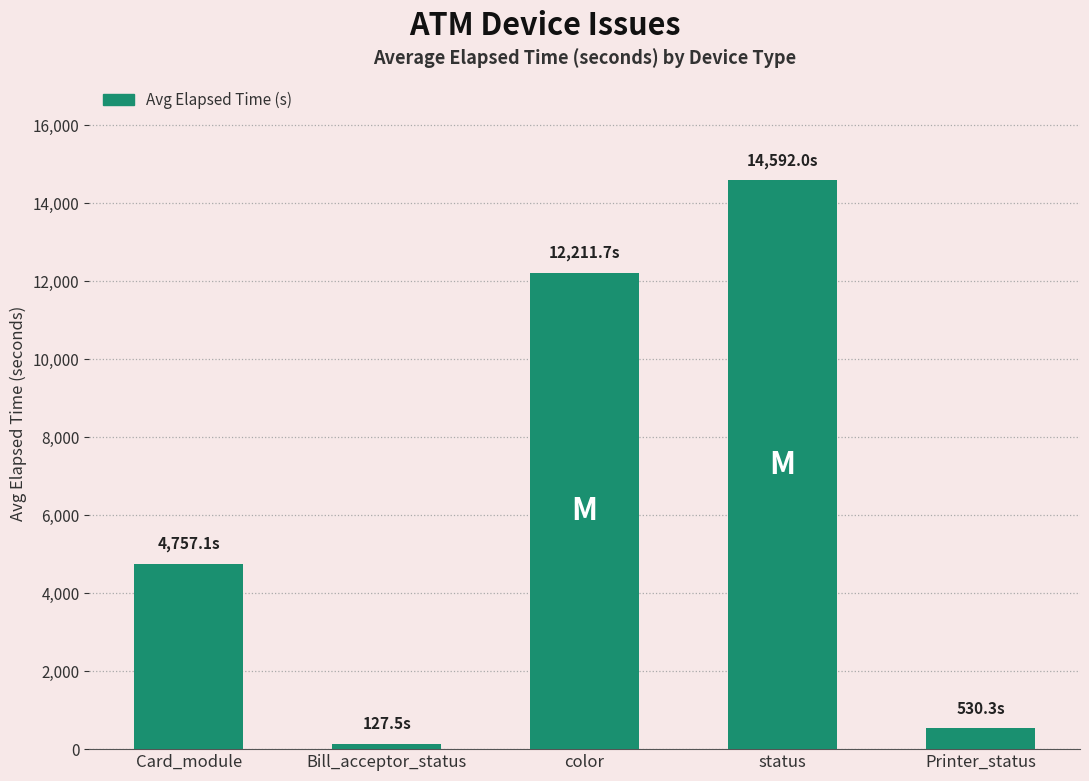

Rank the categories by value from lowest to highest.

Bill_acceptor_status, Printer_status, Card_module, color, status